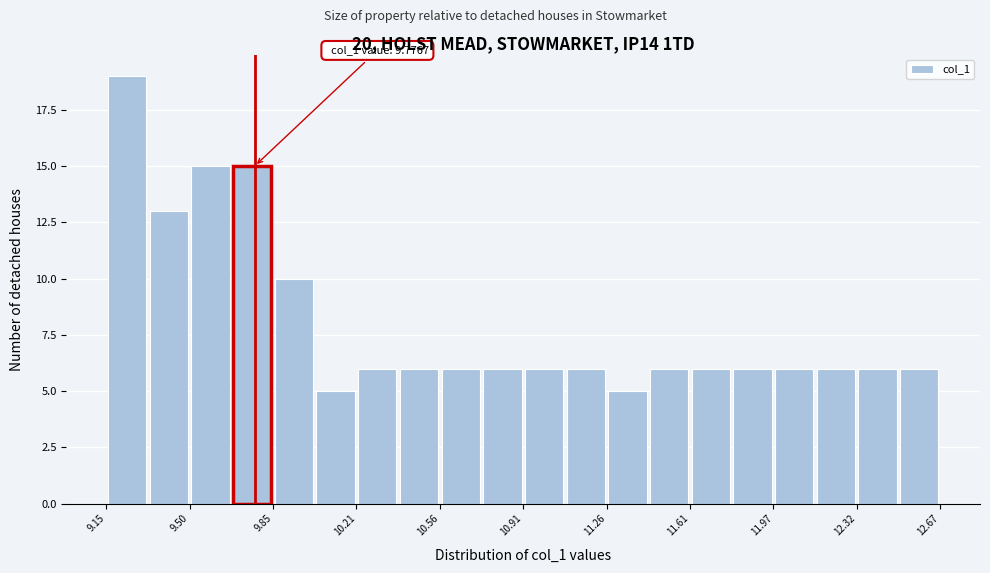

Around what value on the x-axis is the tallest bar? Give the approximate position of its centre, as read against the axis.

9.25